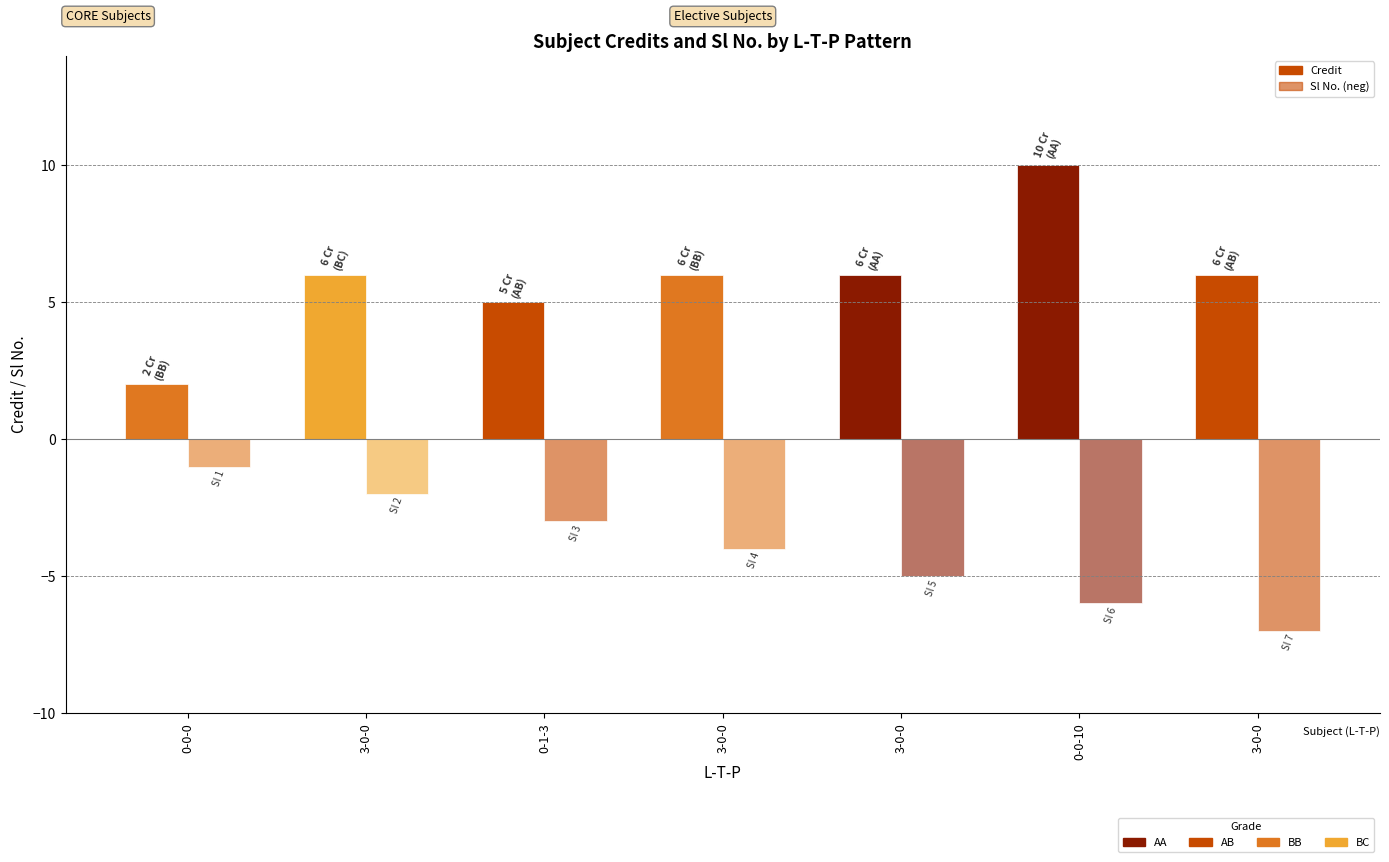

Count the number of data series in this chart.

2